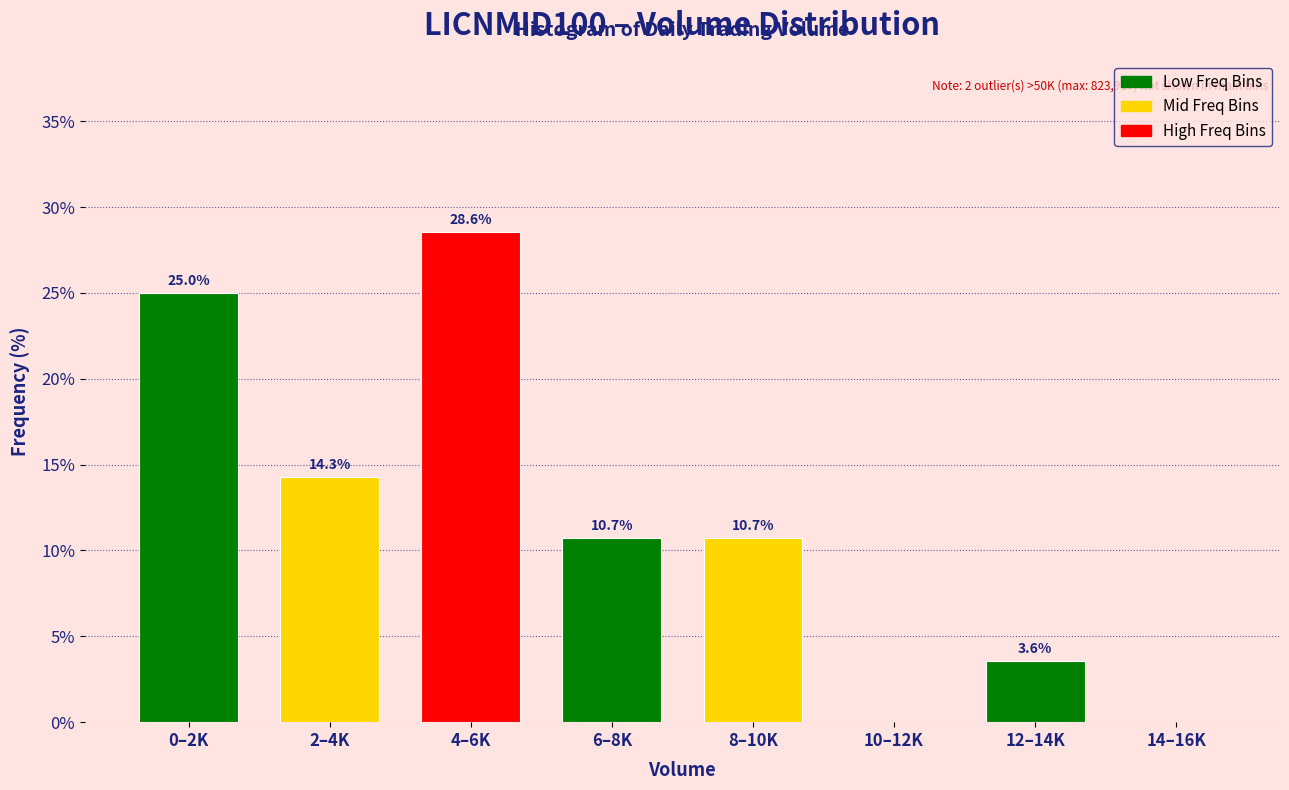

Reading right to left, list all the values displayed in this chart.

14–16K=0.0	12–14K=3.6	10–12K=0.0	8–10K=10.7	6–8K=10.7	4–6K=28.6	2–4K=14.3	0–2K=25.0